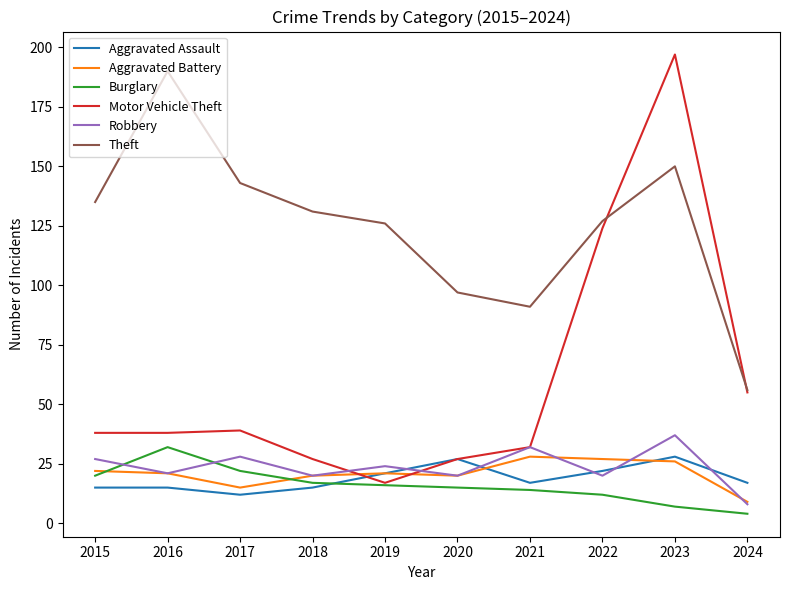

The value of Aggravated Assault at 2020 is 17. True or false?

False